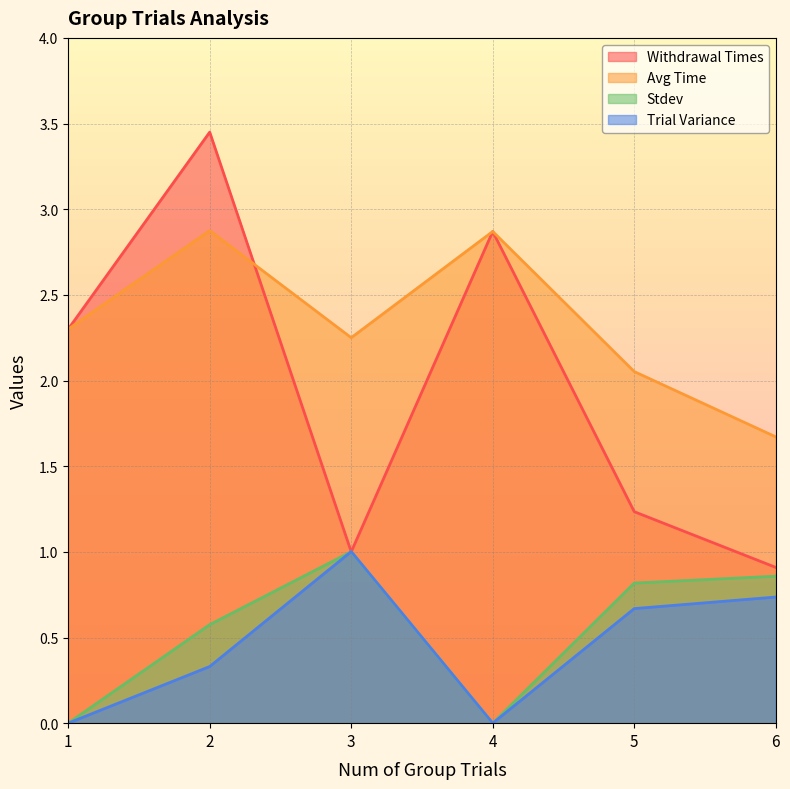

What is the sum of the Withdrawal Times values at 4 and 2?

6.3